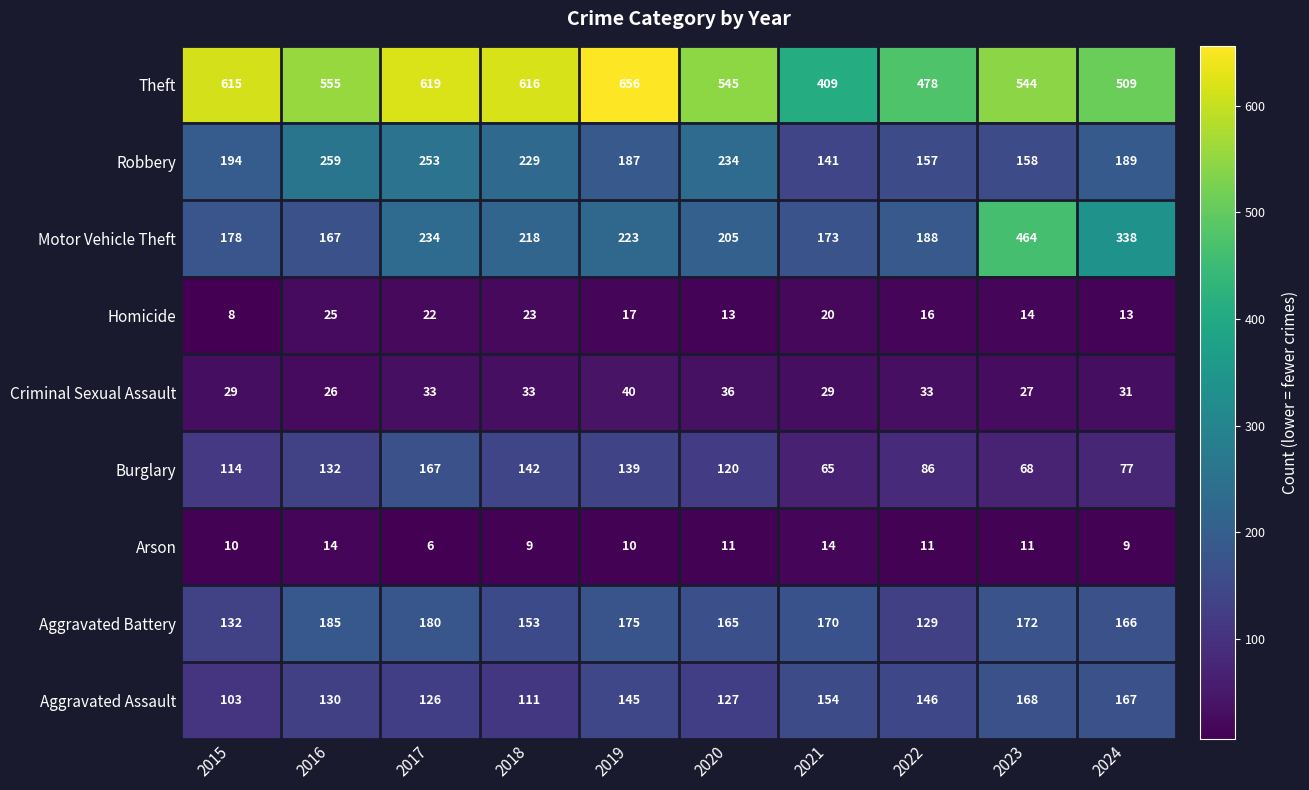

What is the difference between the maximum and second lowest values in the Motor Vehicle Theft series?

291